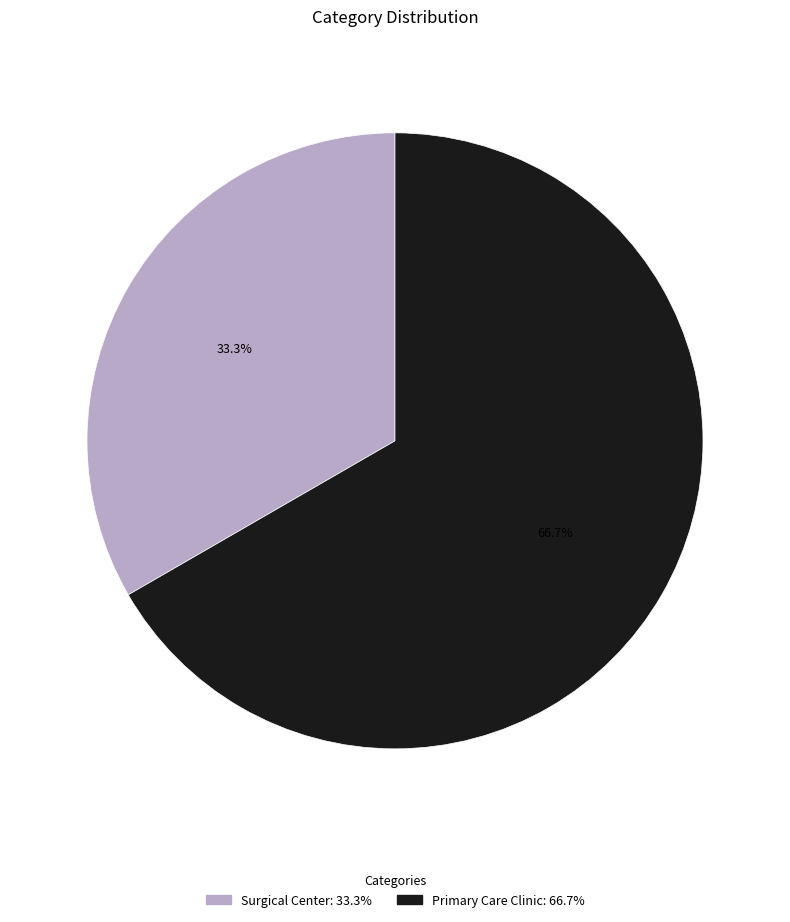

Is it true that Primary Care Clinic is 67% of the pie?

True